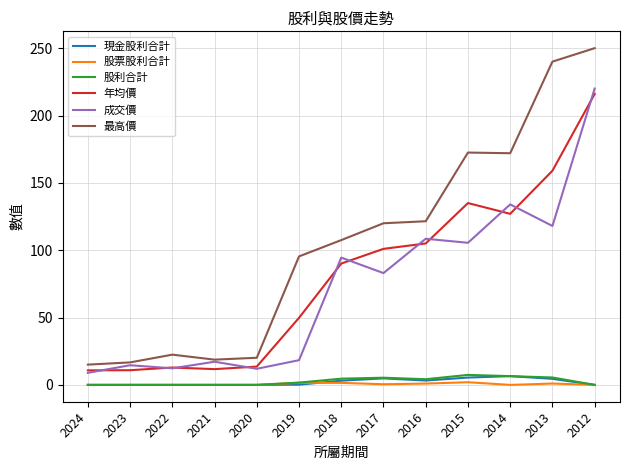

Which series changed the most between 2022 and 2019?

最高價